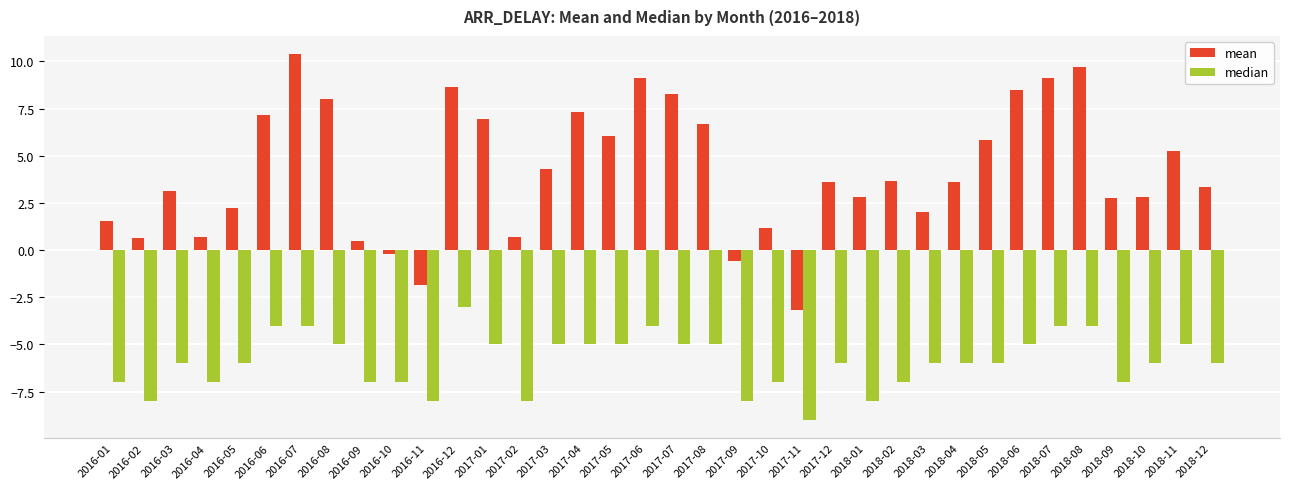

The median series shows -4.0 at 2017-06. True or false?

True